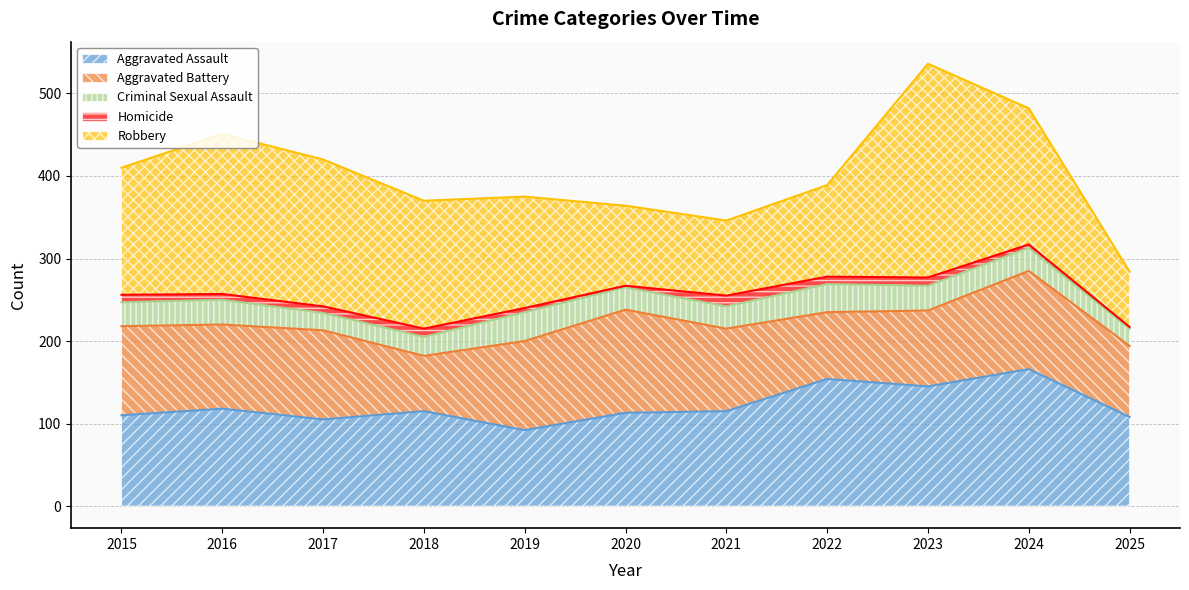

True or false: Robbery and Aggravated Assault intersect in this chart.

True